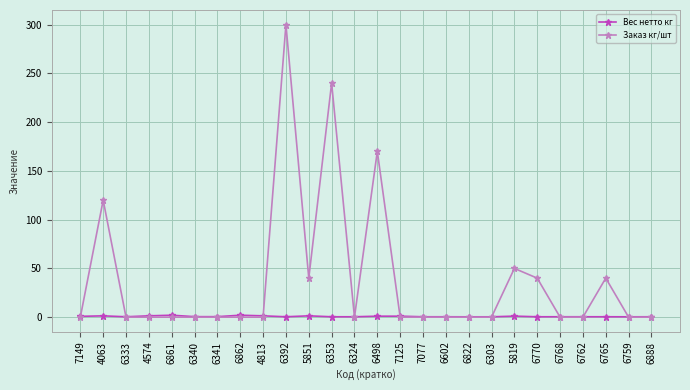

At which label does Заказ кг/шт reach its peak?

6392